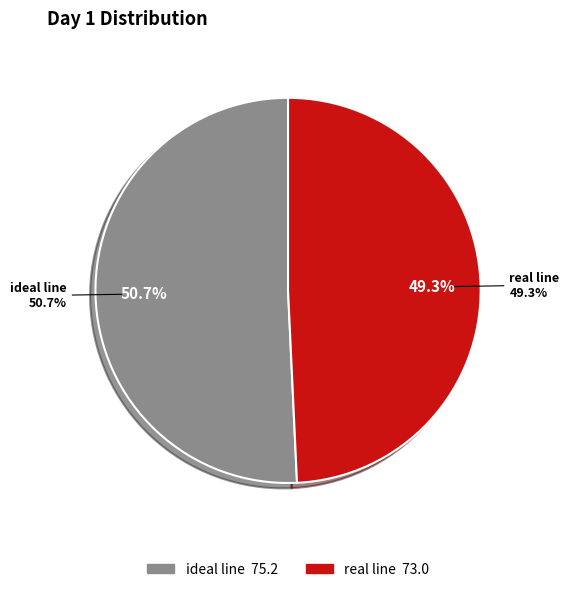

What percentage is the real line slice, to the nearest percent?

49%